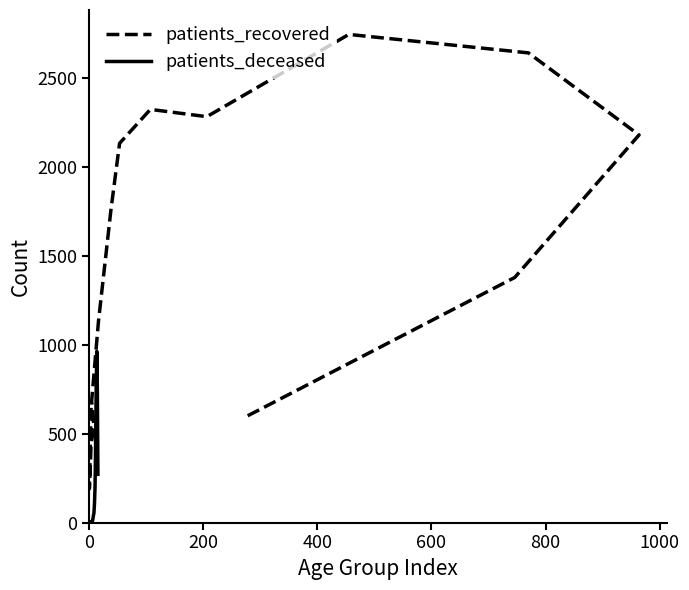

What is the highest value of the patients_deceased series?

964